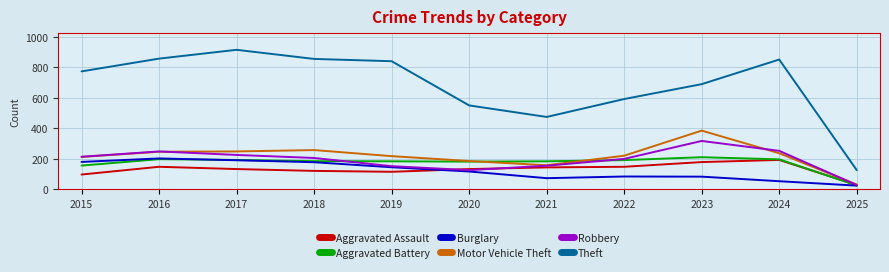

What is the approximate value of Aggravated Assault at 2025, to the nearest 10?

30